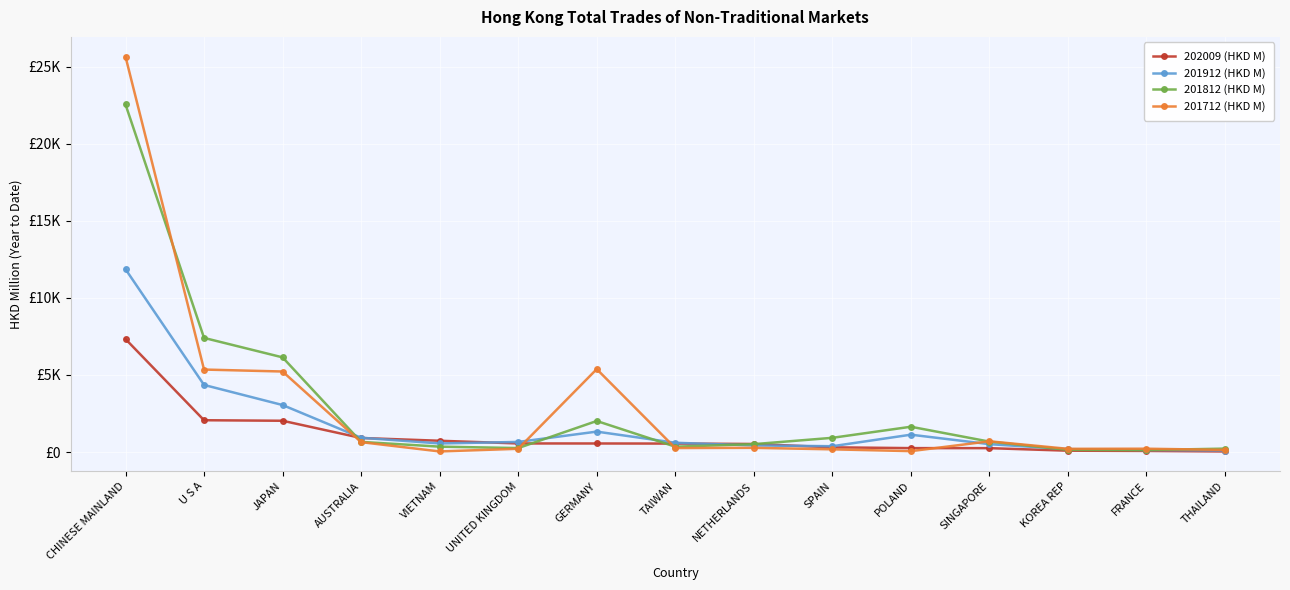

Is it true that 201812 (HKD M) equals 4533.8 at U S A?

False